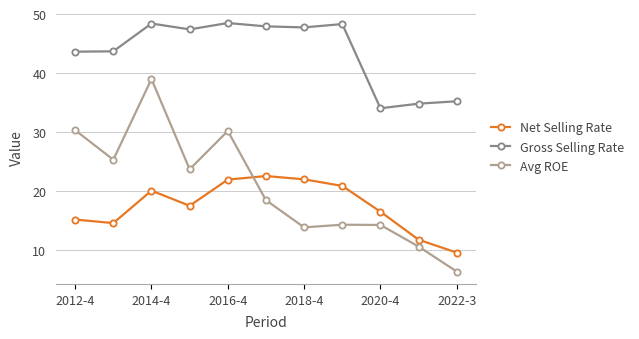

Rank the series by their maximum value, from highest to lowest.

Gross Selling Rate, Avg ROE, Net Selling Rate